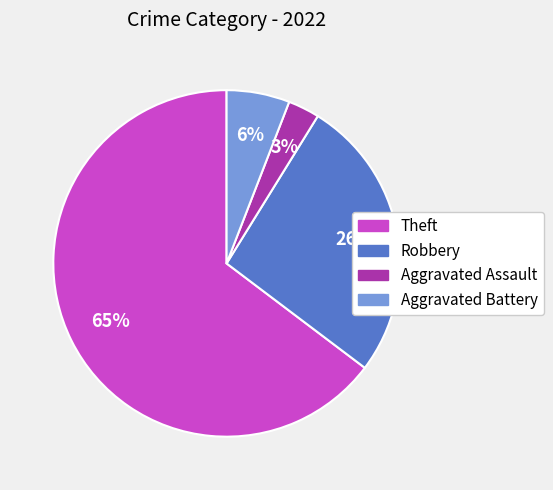

How many slices are in this pie chart?

4